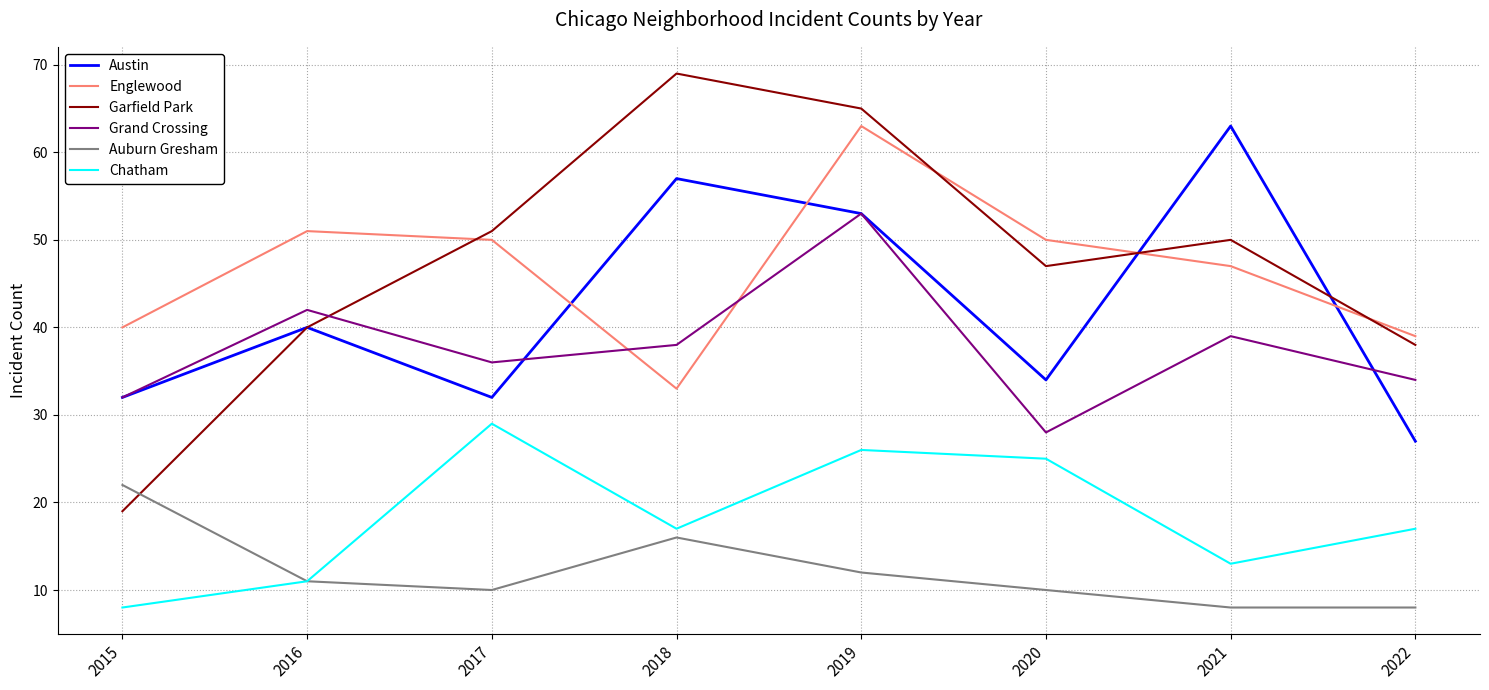

The value of Chatham at 2020 is 25. True or false?

True